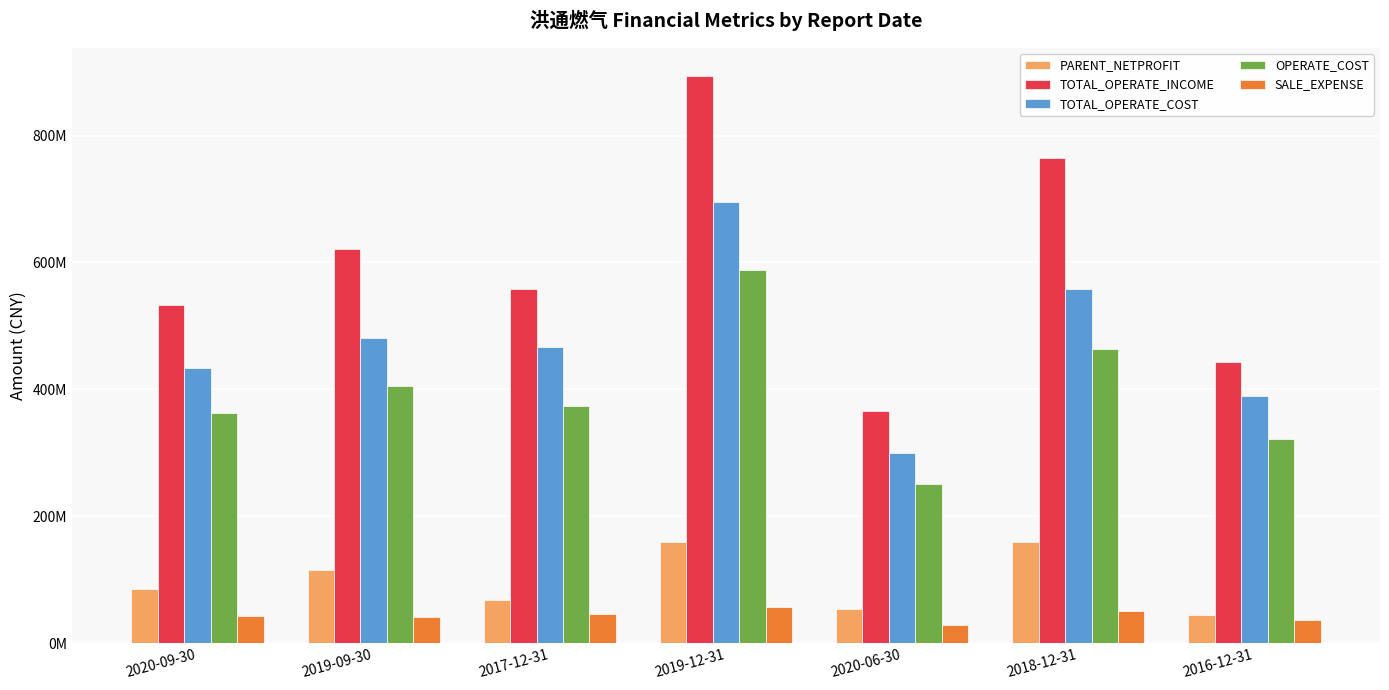

What position from the left is 2019-12-31?

4